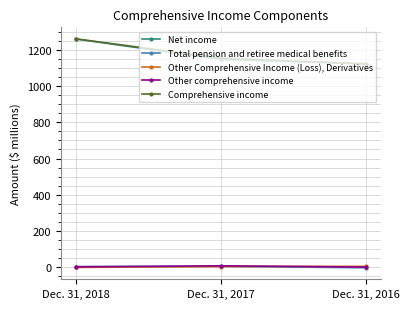

Is the value of Other comprehensive income at Dec. 31, 2017 greater than the value of Comprehensive income at Dec. 31, 2018?

No